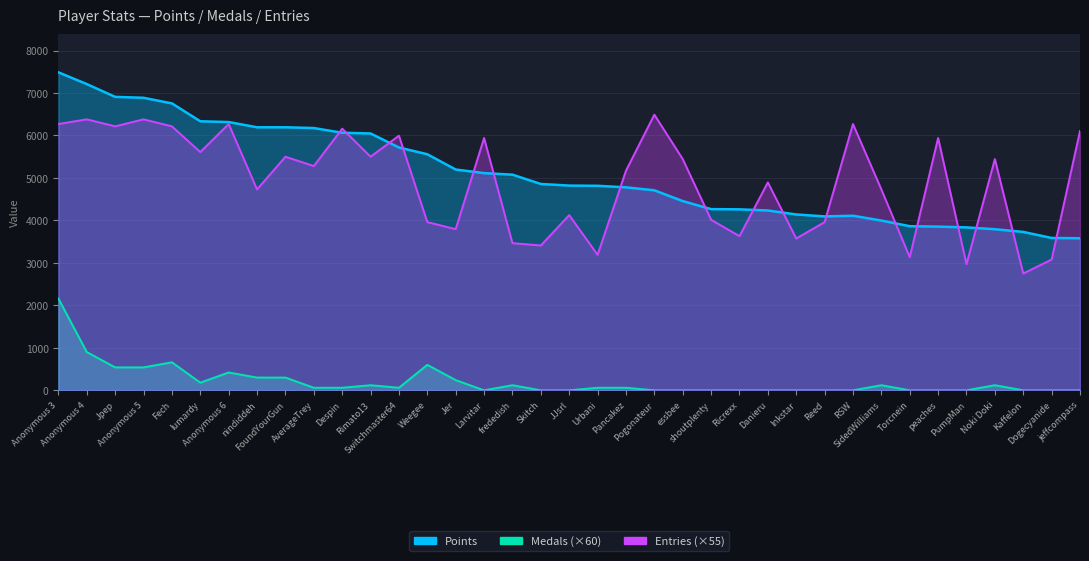

At which category is the sum across all series the highest?

Anonymous 3